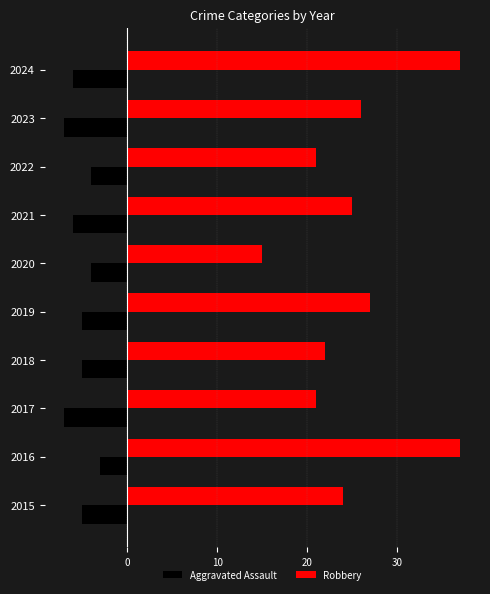

What is the difference between the highest and lowest values at 2023?

33